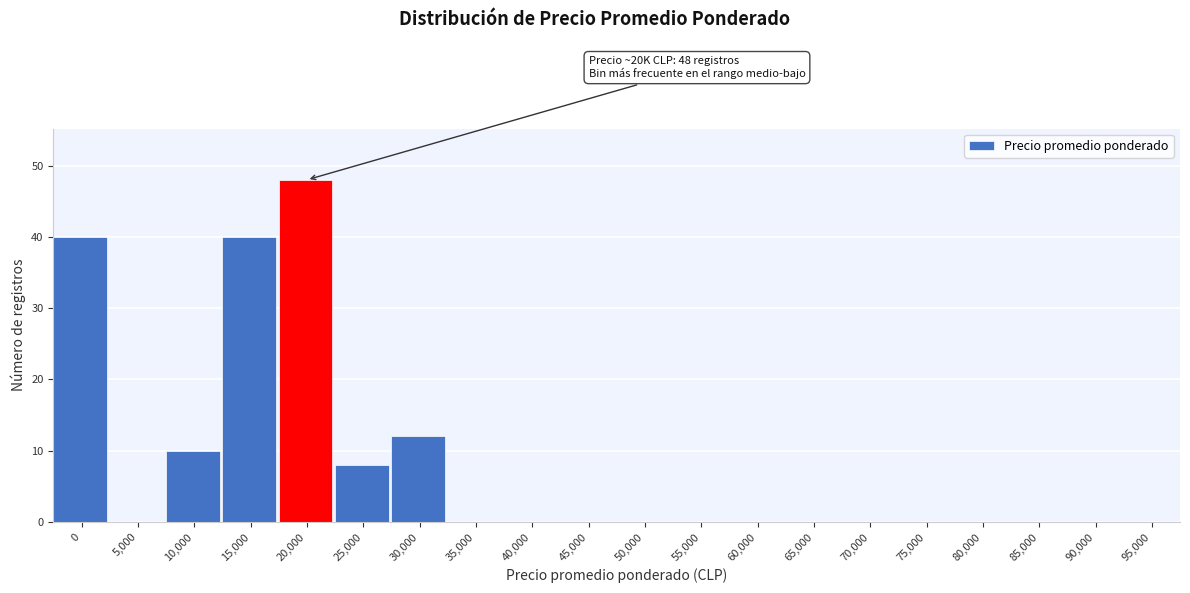

Reading left to right, transcribe all the data shown in this chart.

0=40	5,000=0	10,000=10	15,000=40	20,000=48	25,000=8	30,000=12	35,000=0	40,000=0	45,000=0	50,000=0	55,000=0	60,000=0	65,000=0	70,000=0	75,000=0	80,000=0	85,000=0	90,000=0	95,000=0